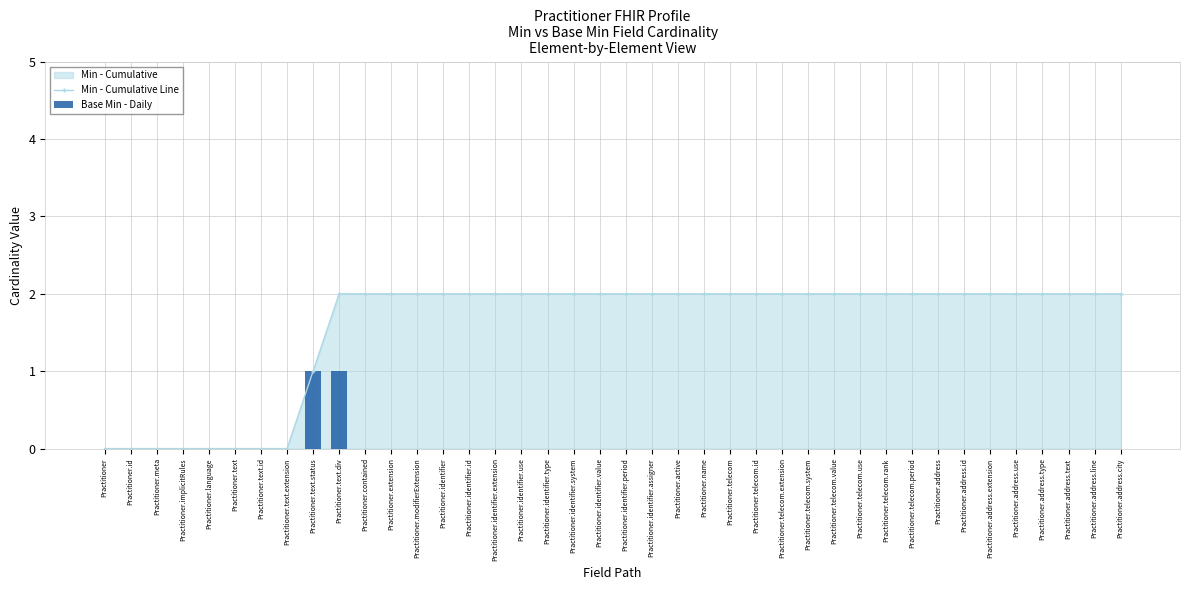

How many series are shown in this chart?

2